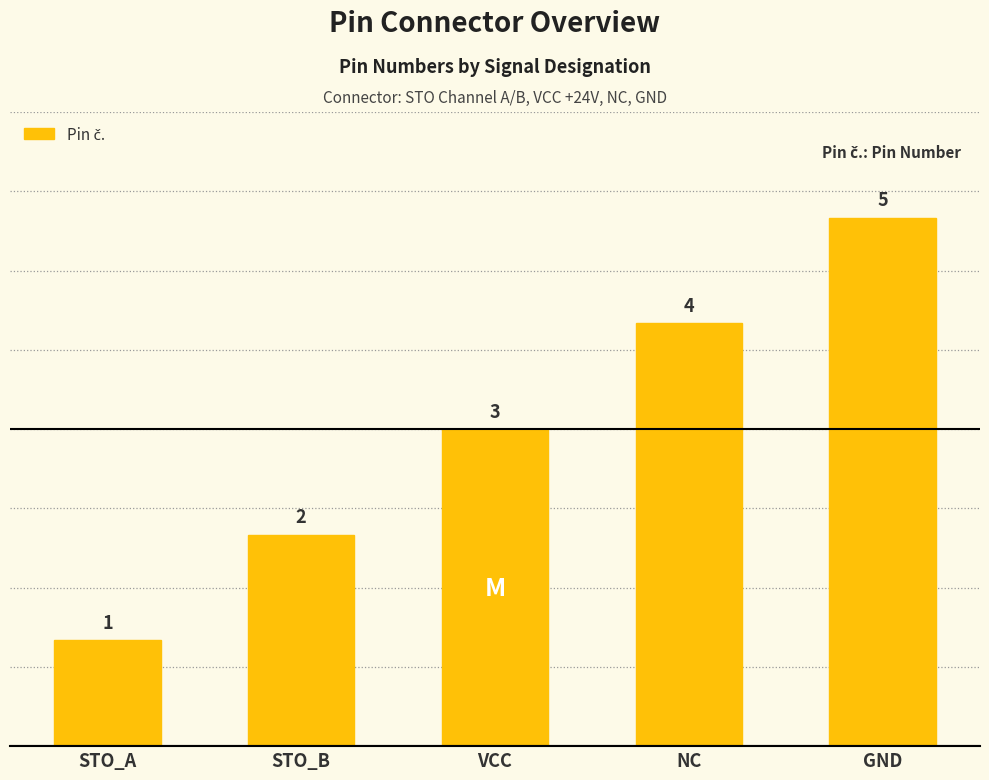

List the labels in order of value, largest first.

GND, NC, VCC, STO_B, STO_A